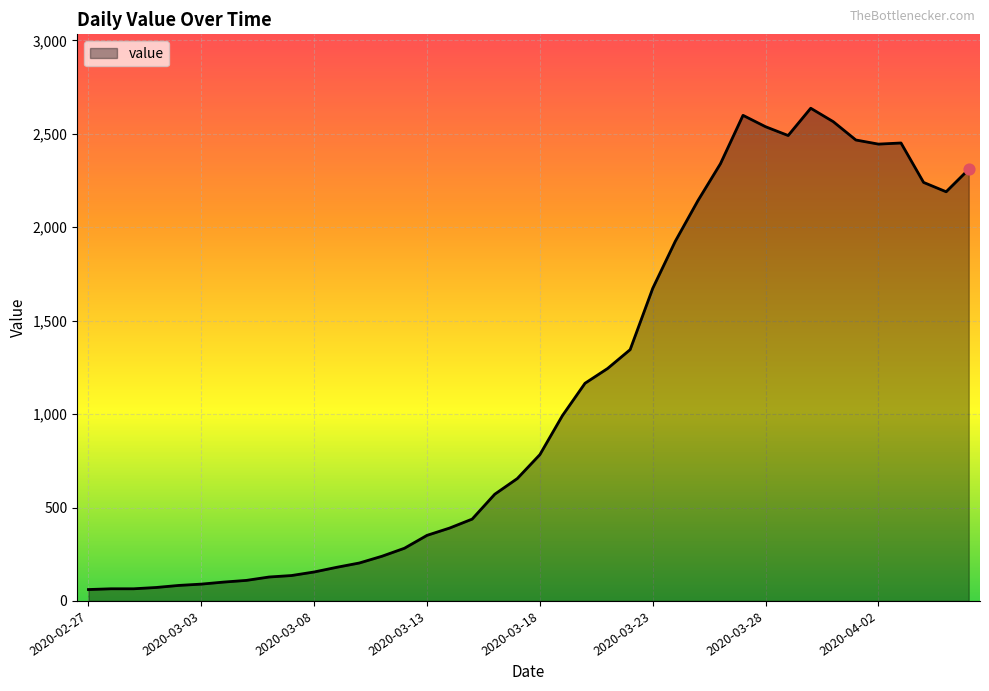

What is the difference between the maximum and minimum values?

2576